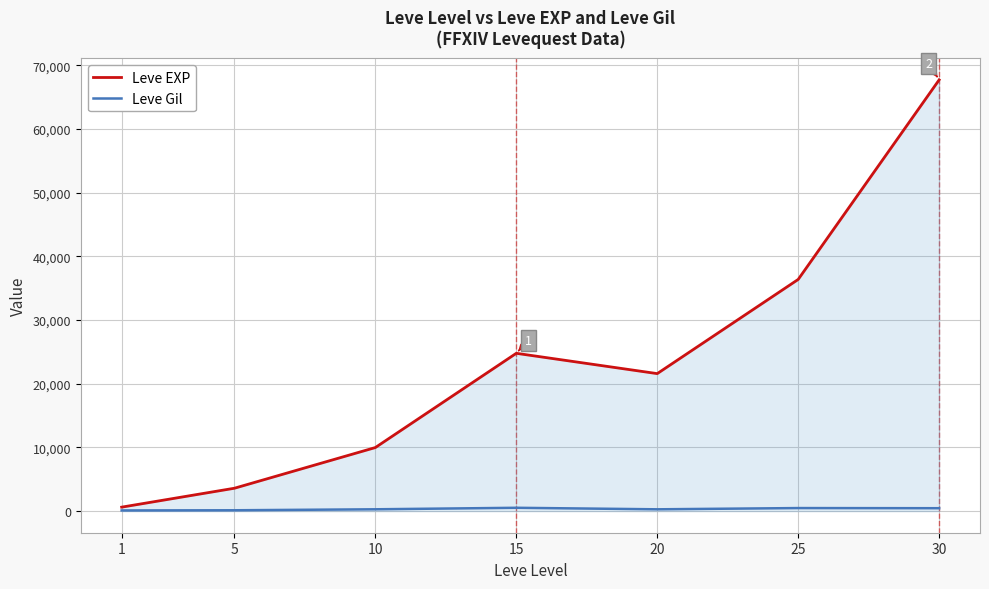

Which series has the largest total across all categories?

Leve EXP